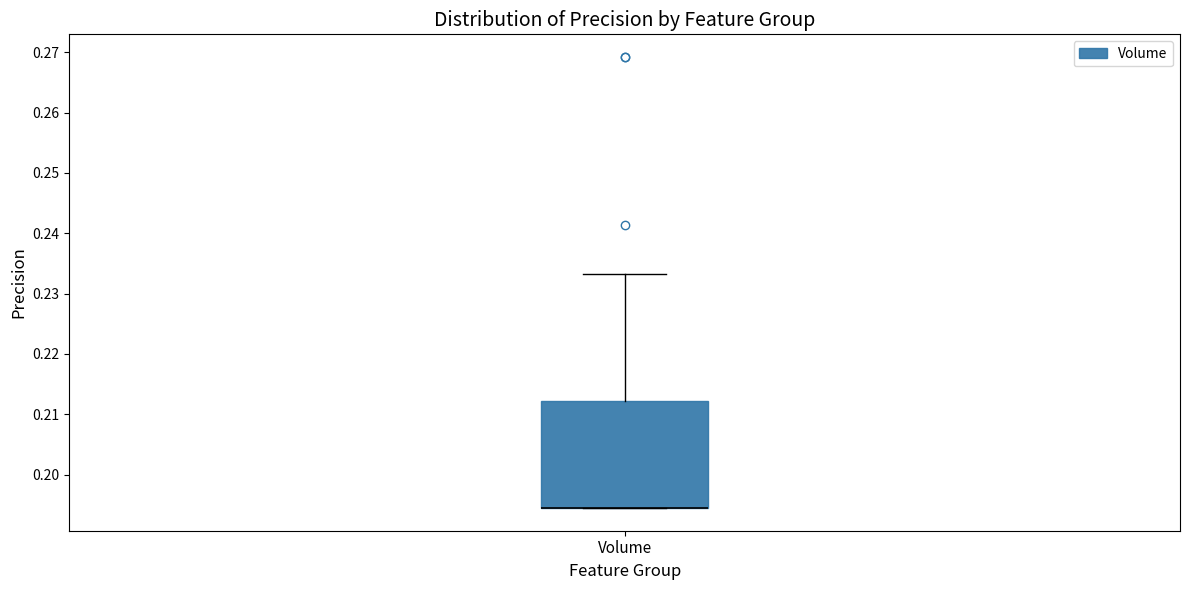

Read this box plot against the y-axis: the position of the median line, the range covered by the box, and the ends of both whiskers. The values are not printed on the chart, so give them approximately, as read against the axis.

median 0.194 (drawn on the box's lower edge), box 0.194 to 0.212, whiskers 0.194 to 0.233